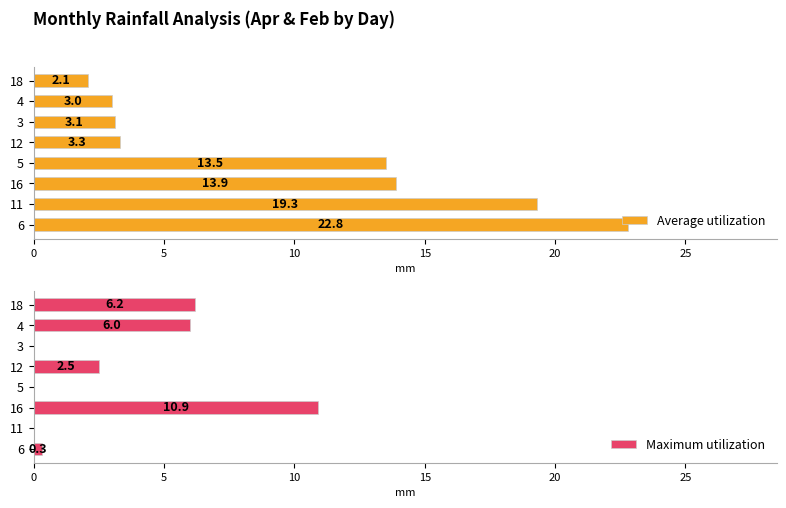

What is the sum of the Average utilization values at 4 and 16?

16.9